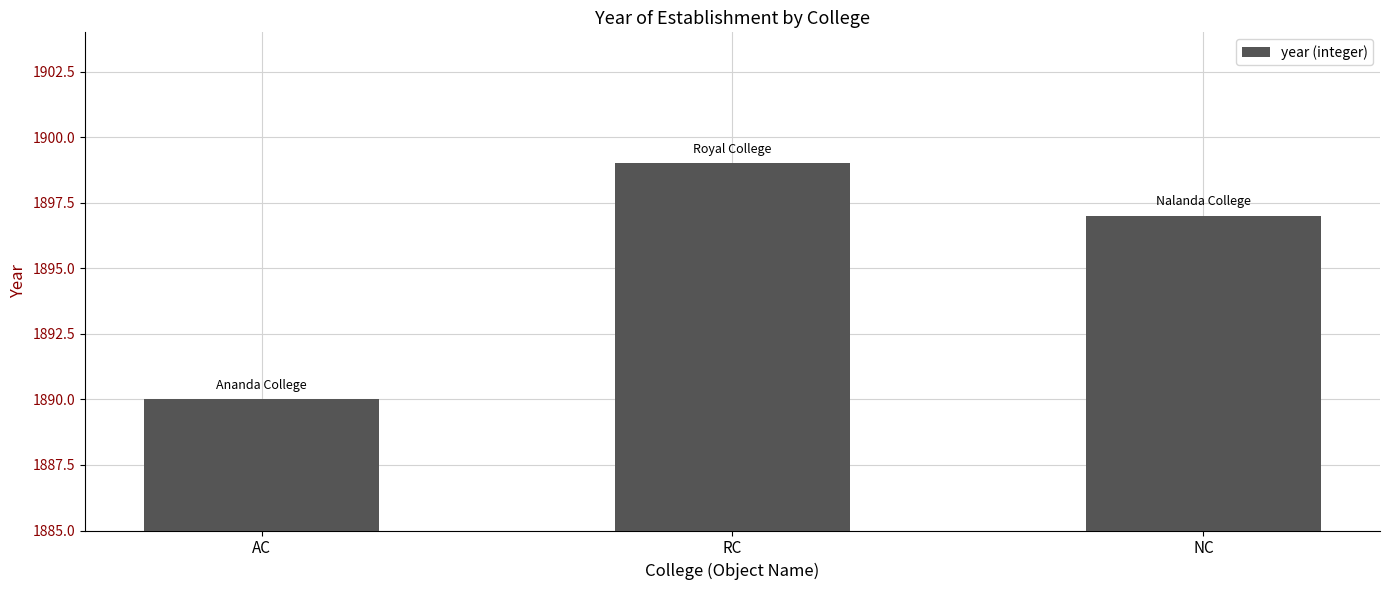

Count the number of categories in the chart.

3